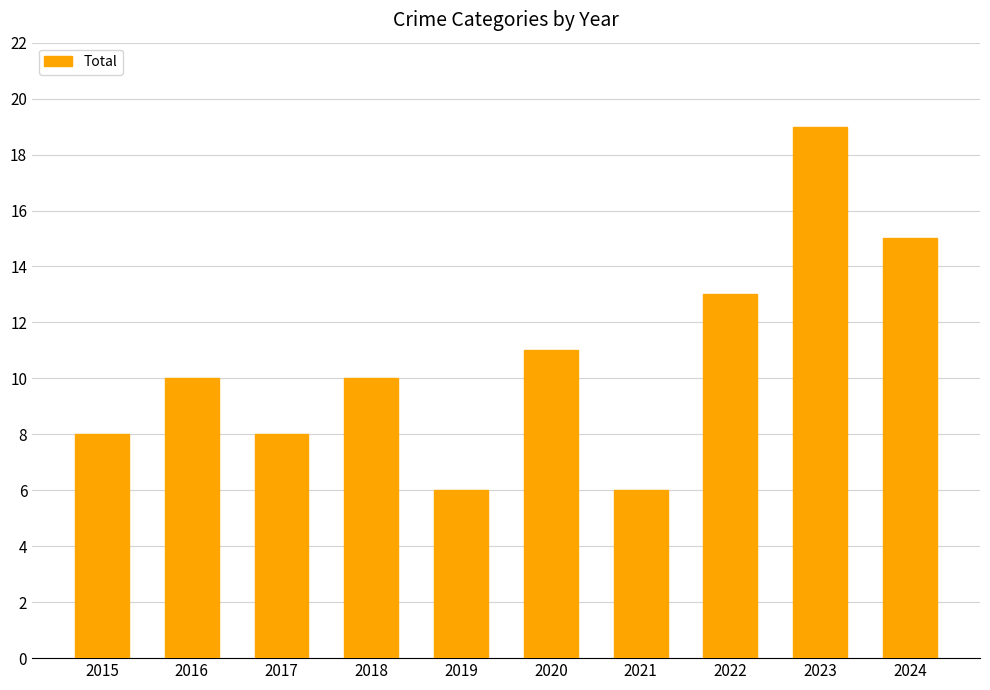

Reading right to left, transcribe all the data shown in this chart.

2024=15	2023=19	2022=13	2021=6	2020=11	2019=6	2018=10	2017=8	2016=10	2015=8